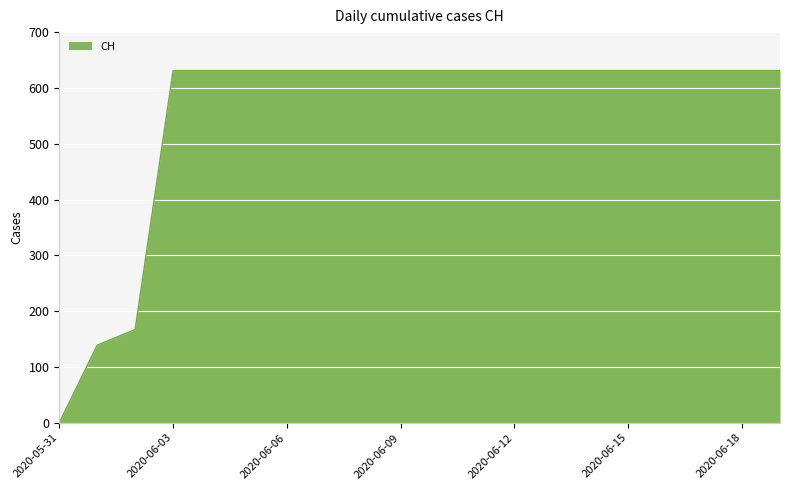

What is the maximum value shown in the chart?

631